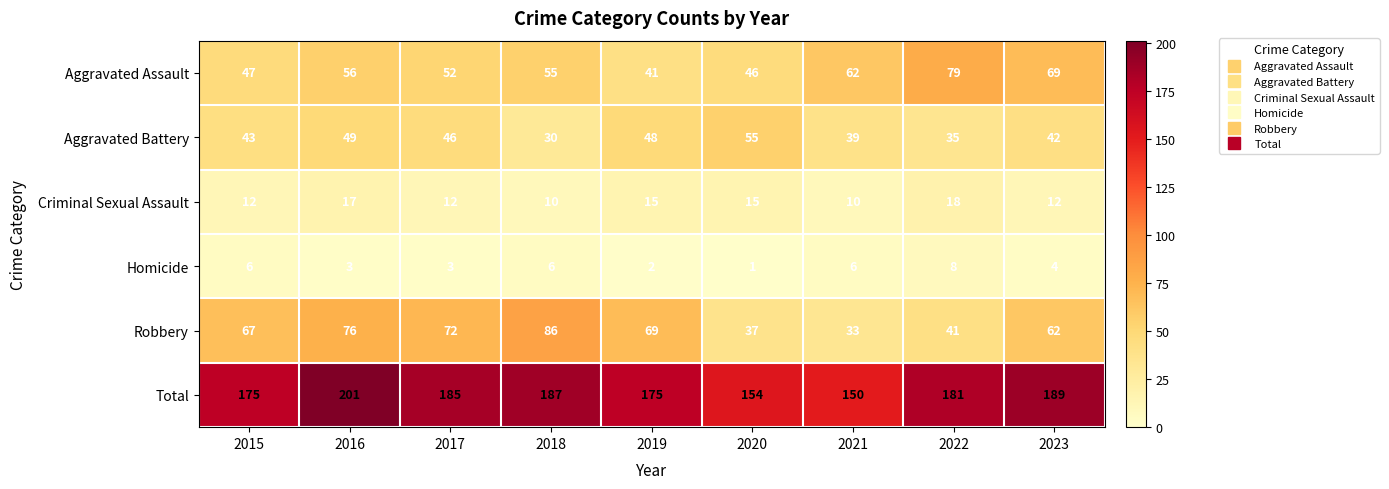

List the series in order of their peak value, lowest first.

Homicide, Criminal Sexual Assault, Aggravated Battery, Aggravated Assault, Robbery, Total